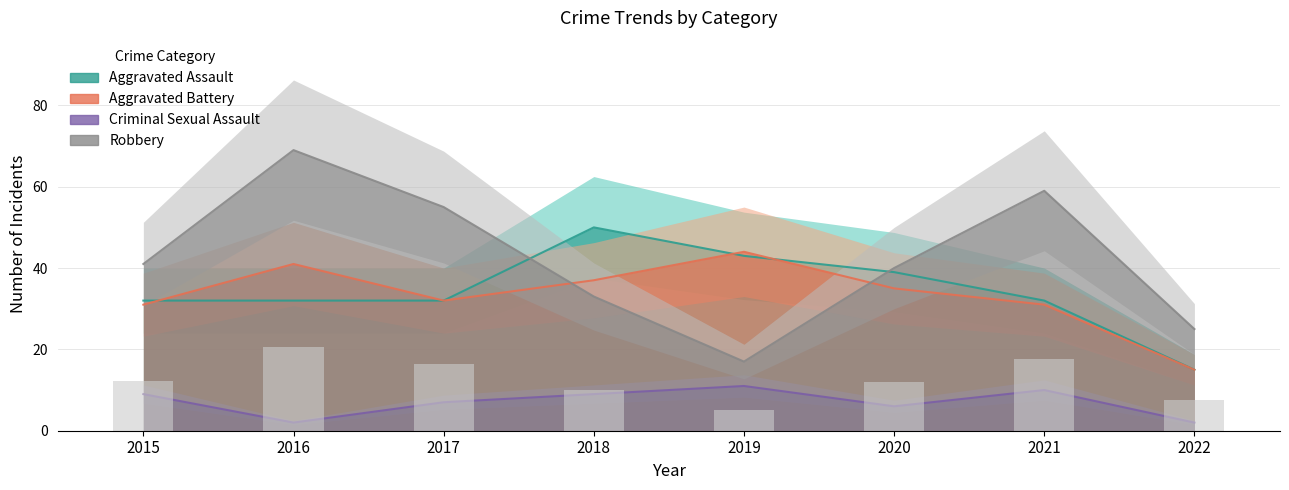

The Aggravated Battery series shows 9 at 2021. True or false?

False